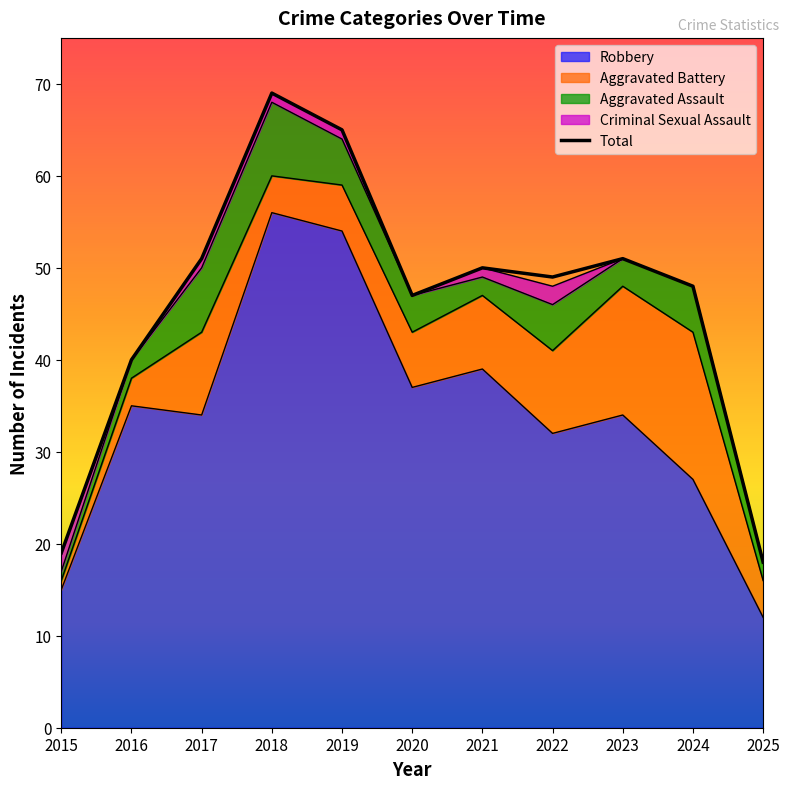

True or false: Robbery and Aggravated Battery intersect in this chart.

False